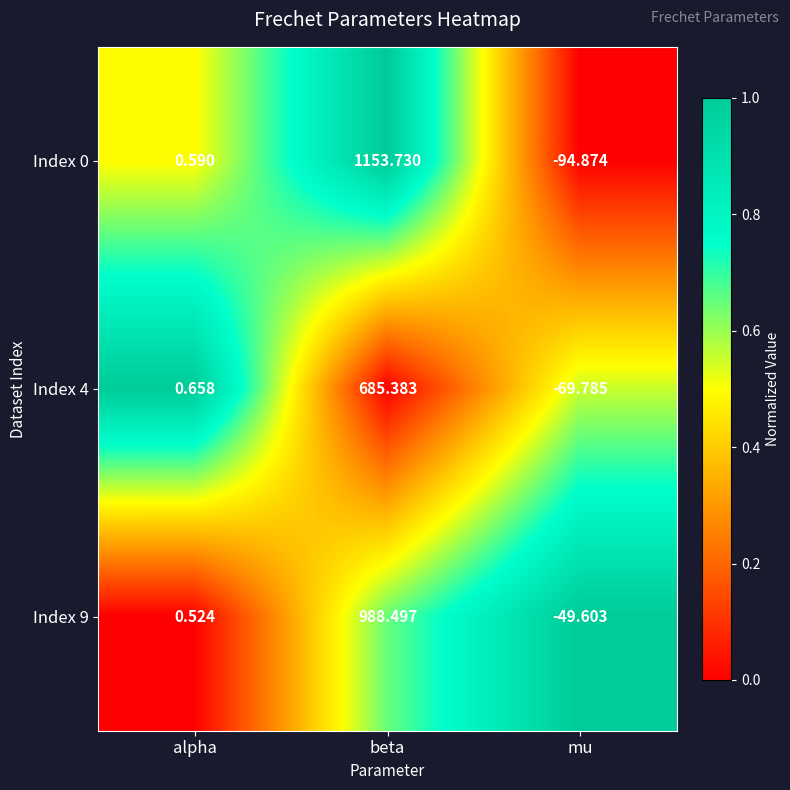

Where does the Index 4 series first go above 0?

alpha